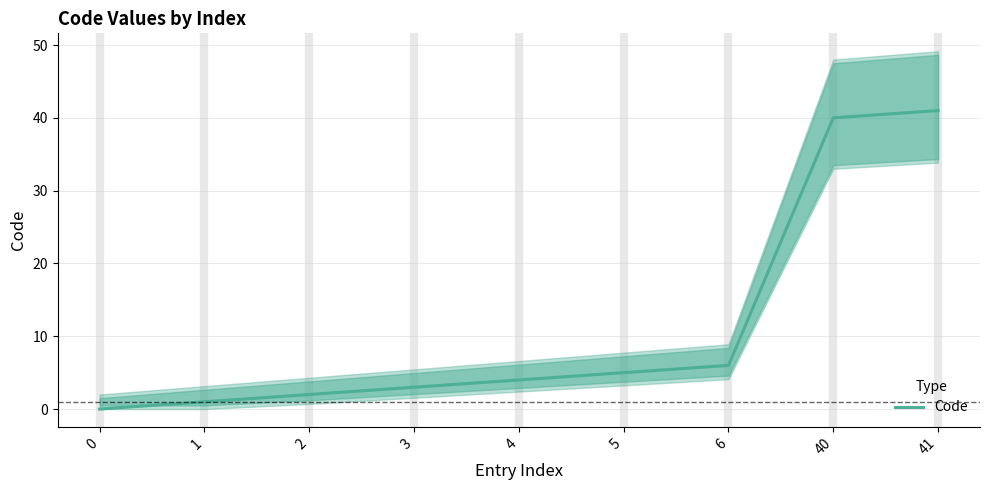

What is the change in value from 0 to 4?

+4